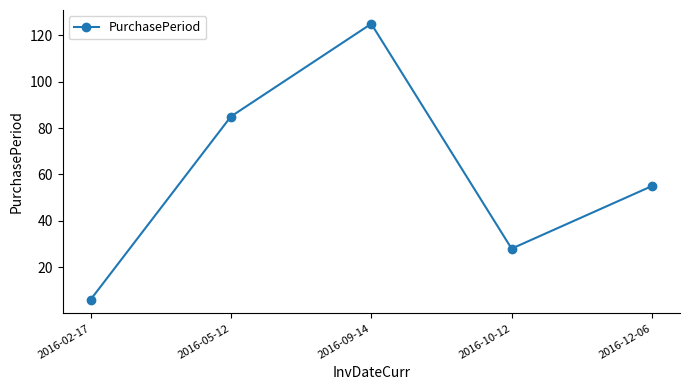

Approximately how many times larger is the value at 2016-12-06 compared to 2016-05-12?

0.6